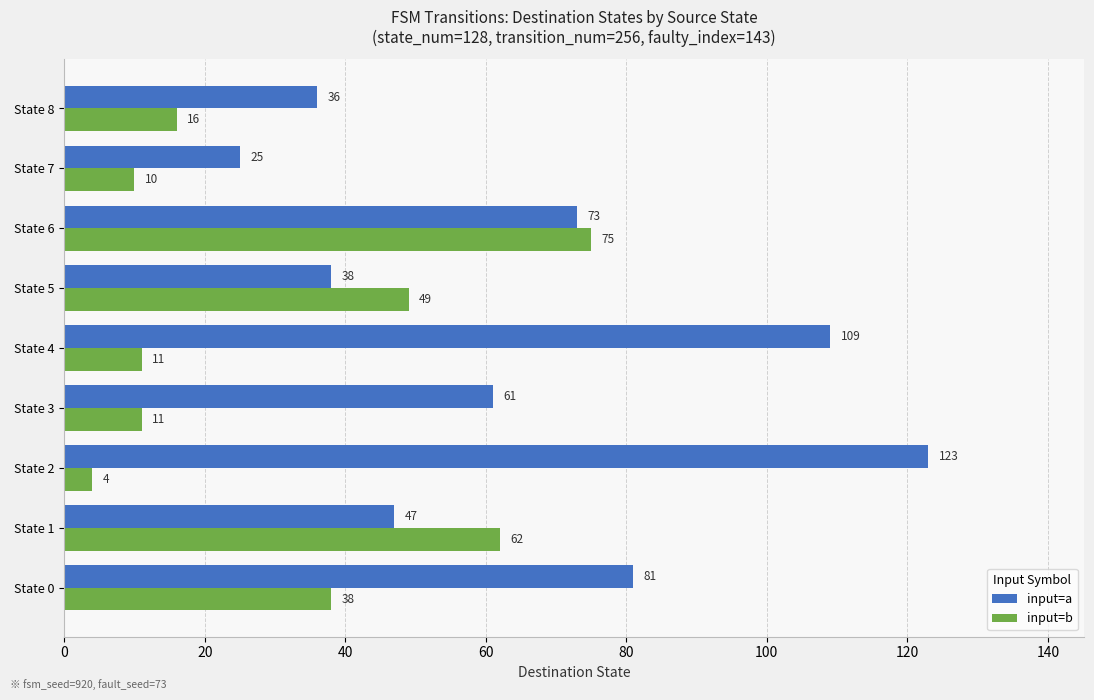

What is the sum of the input=b values at State 2 and State 4?

15